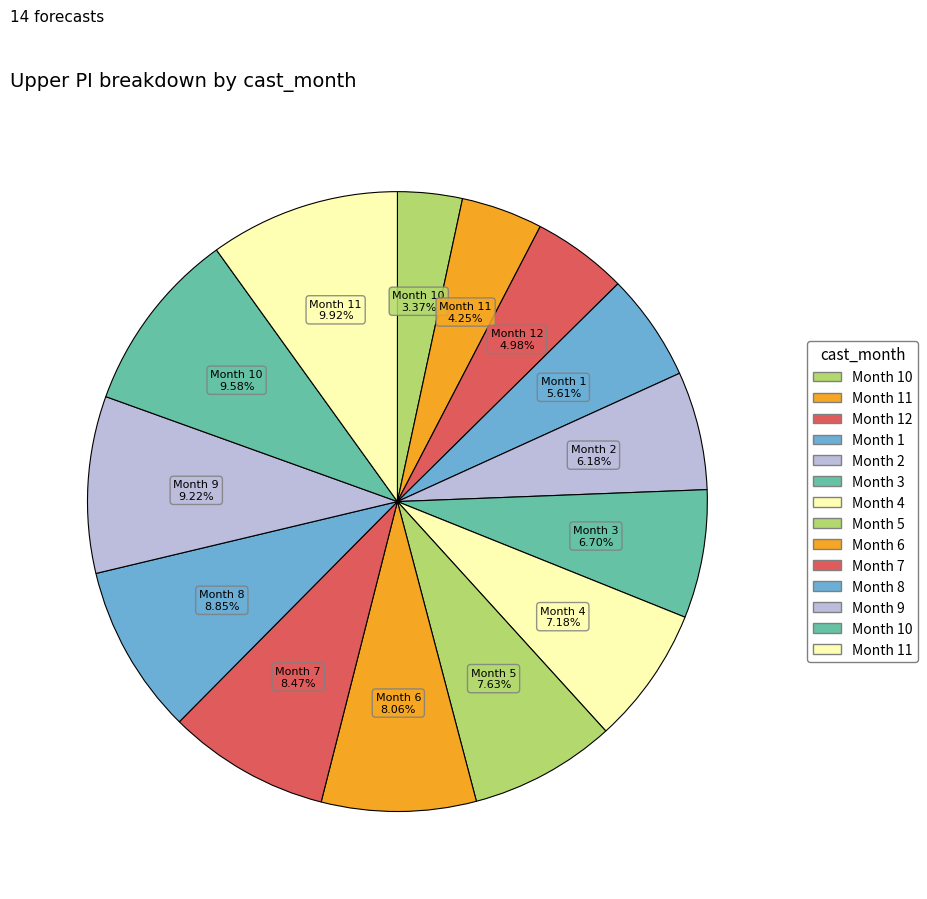

Count the number of slices in the pie.

14